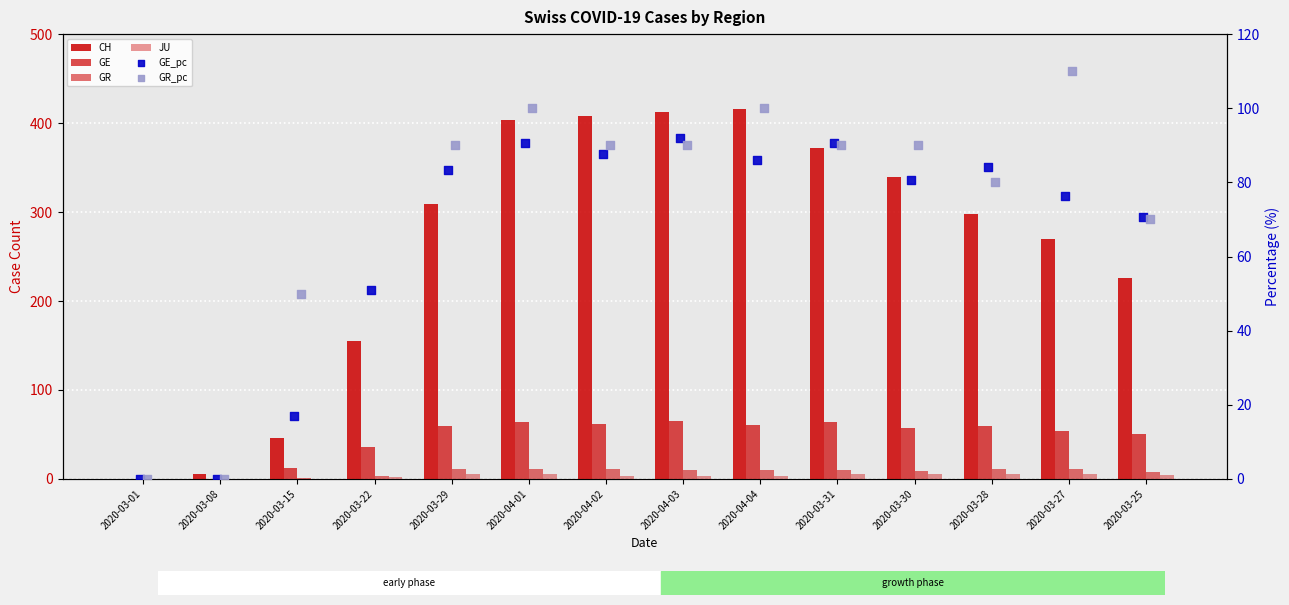

Which series has the largest total across all categories?

CH